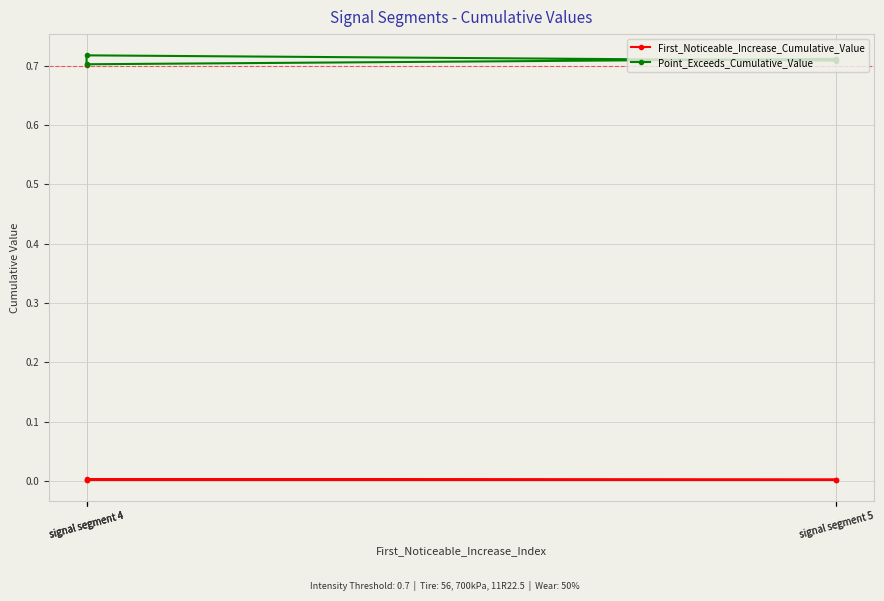

Where is Point_Exceeds_Cumulative_Value nearest to the value 0?

signal segment 4